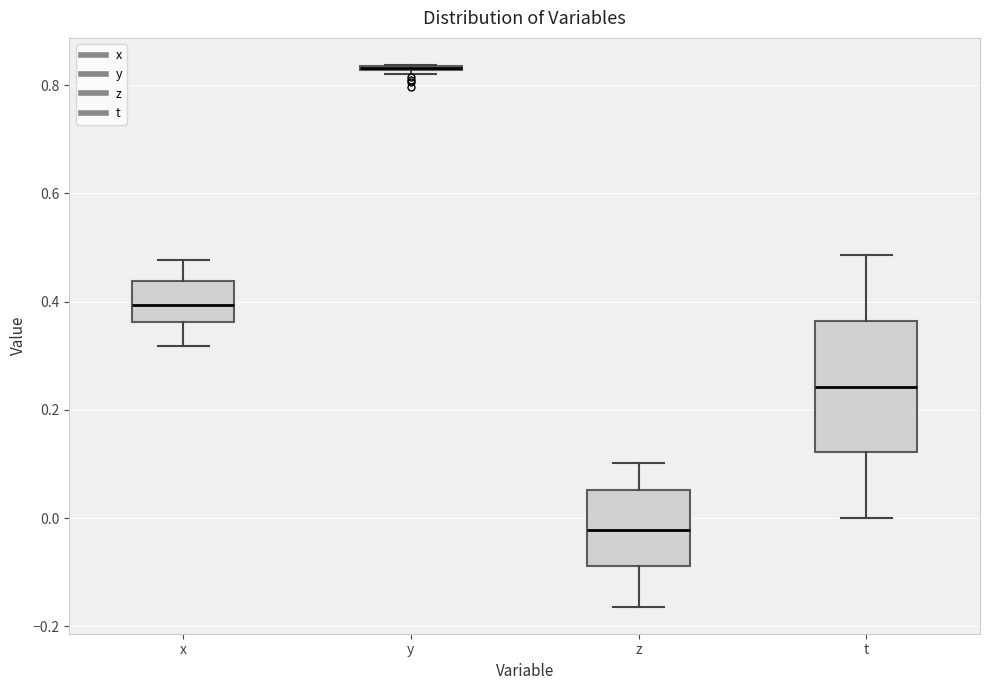

Comparing the boxes themselves (not the whiskers), which one is the tallest?

t